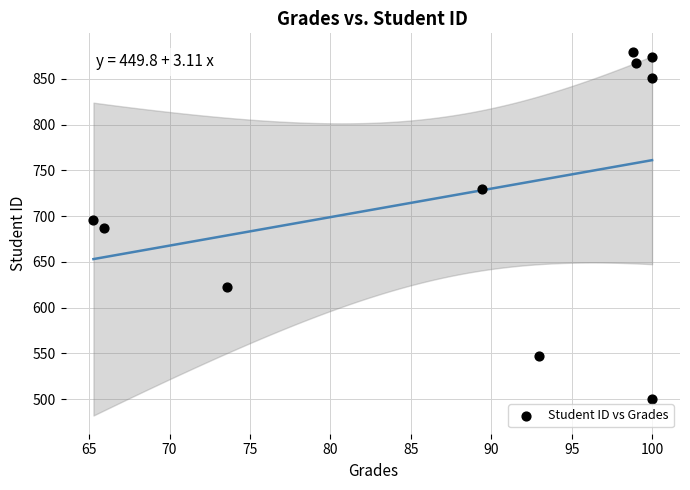

What is the range of Y values (max minus min)?

380